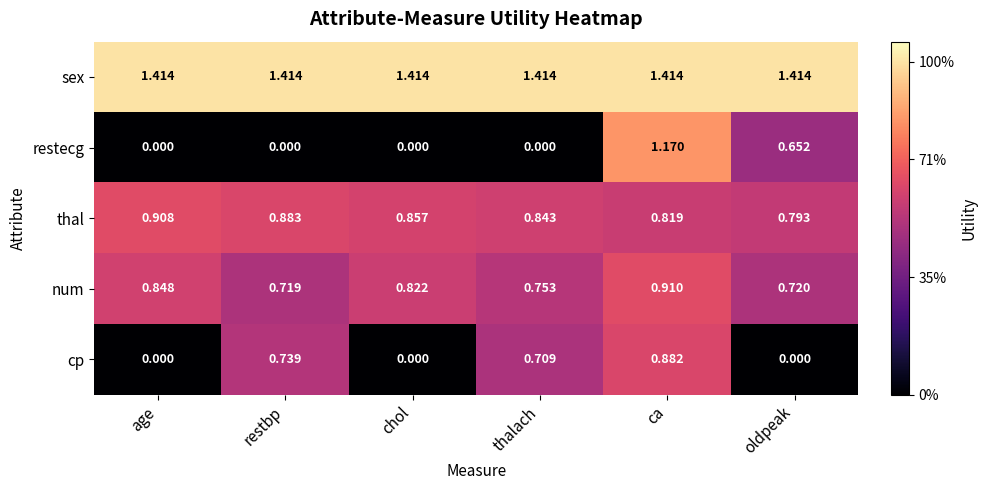

Rank the series by their maximum value, from lowest to highest.

cp, thal, num, restecg, sex